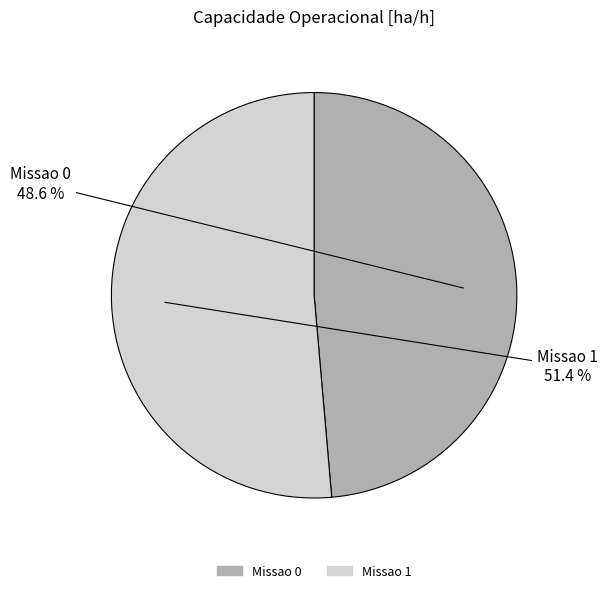

Do Missao 1 and Missao 0 together represent more than half of the pie?

Yes